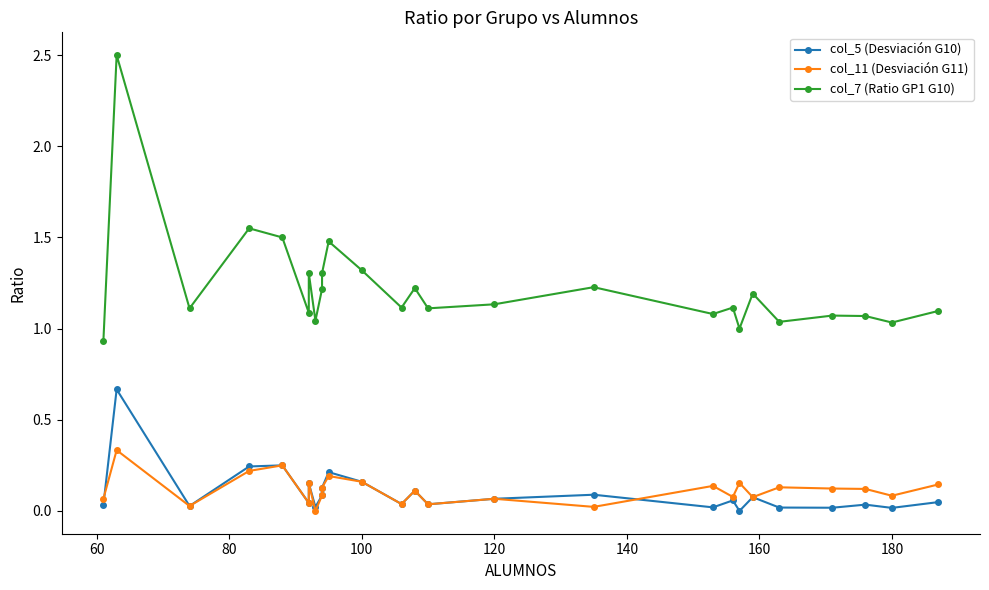

Is the value of col_5 (Desviación G10) at 17 greater than the value of col_7 (Ratio GP1 G10) at 60?

No